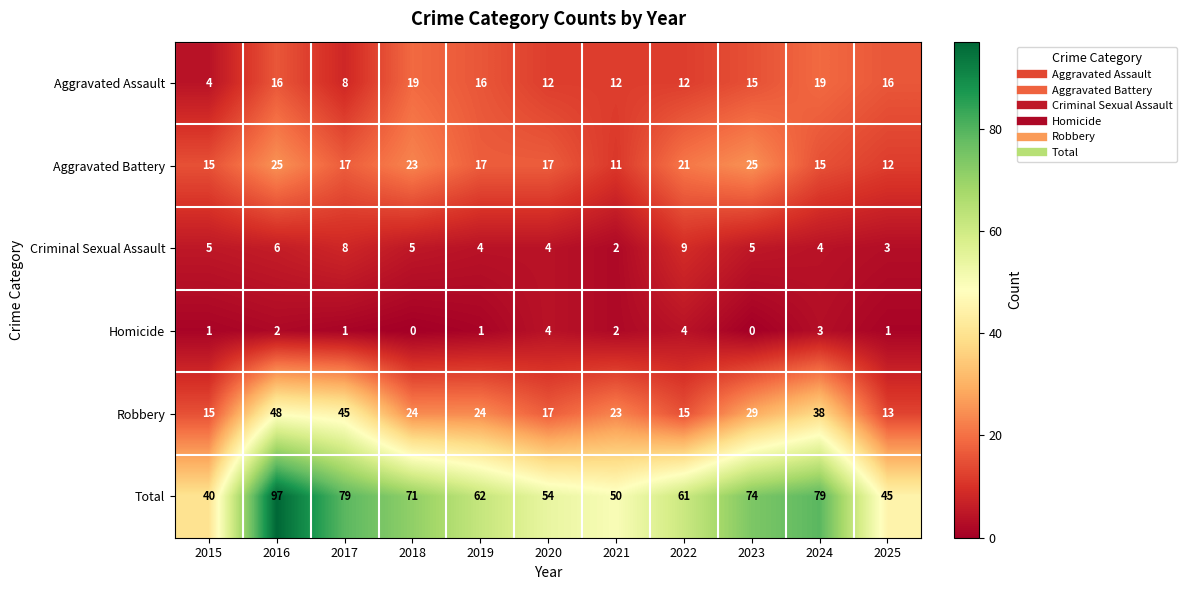

What is the spread (max minus min) of values at 2023?

74